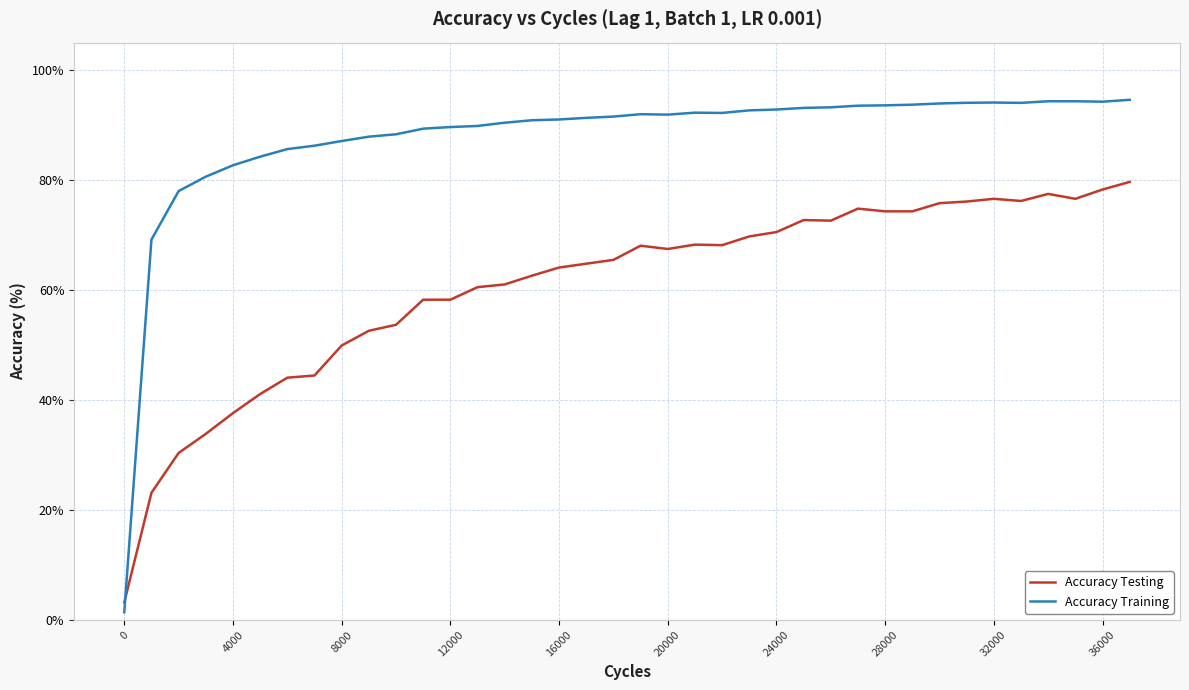

Count the number of categories in the chart.

38